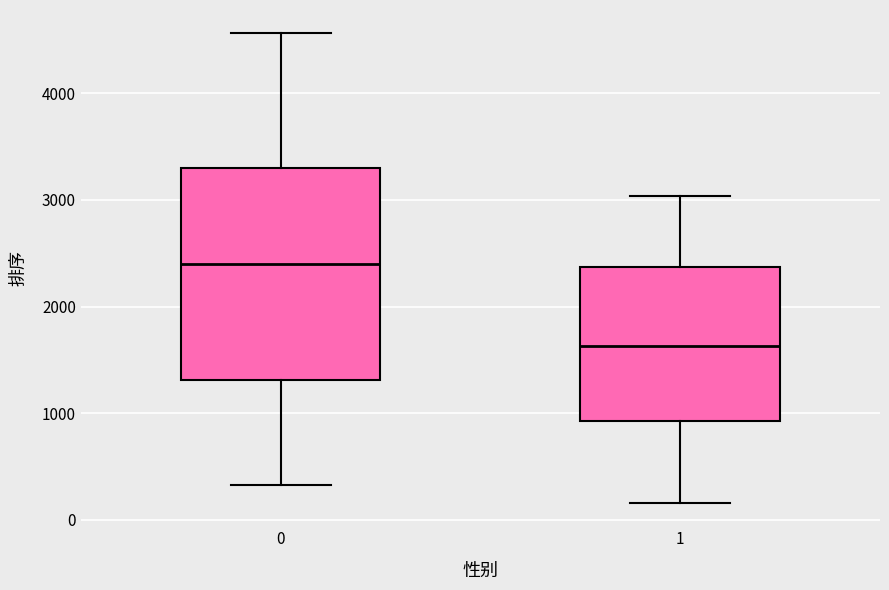

Reading left to right, transcribe this box plot: for each box, give where its median line is, the range the box spans, and where its two whiskers end, as read against the y-axis. The values are not printed on the chart, so give them approximately, as read against the axis.

0: median 2400, box 1300 to 3300, whiskers 300 to 4600
1: median 1600, box 900 to 2400, whiskers 200 to 3000